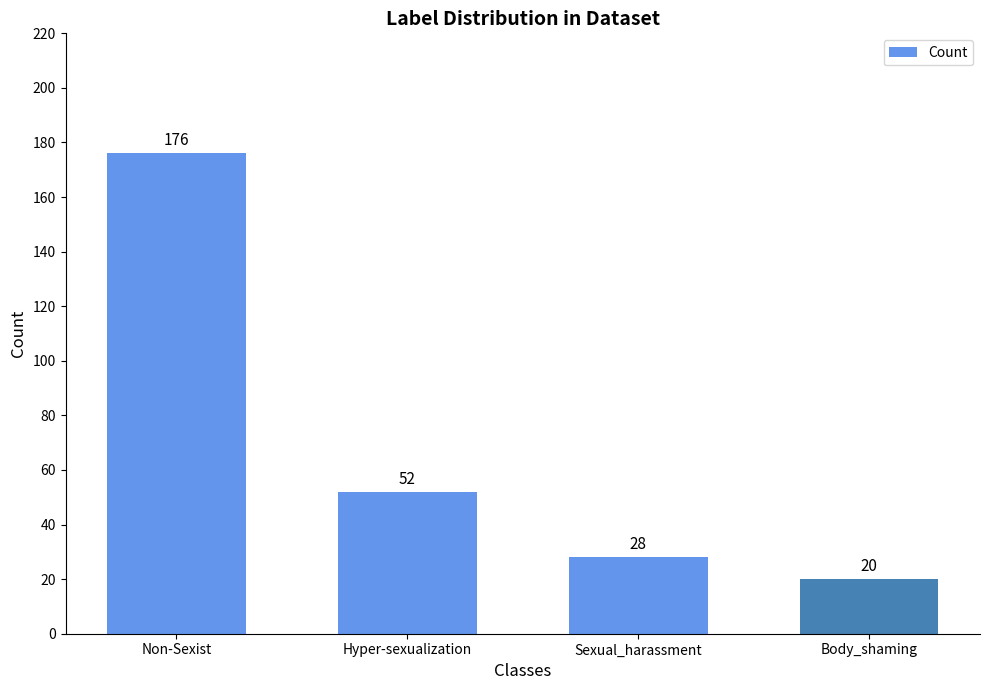

At which label does the data first exceed 52?

Non-Sexist